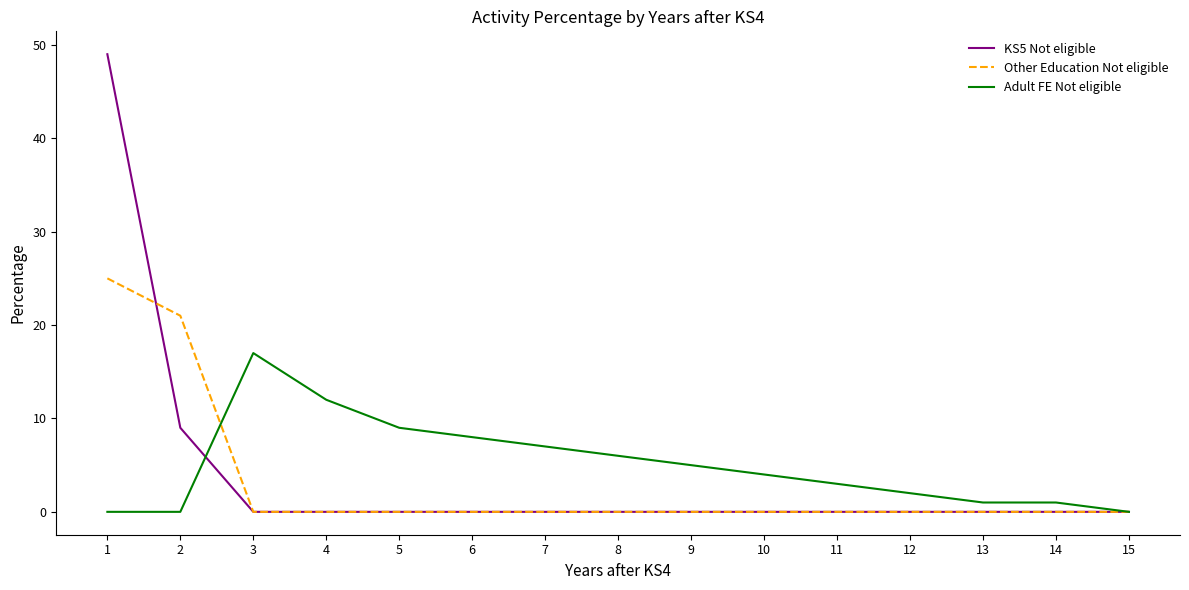

Which series changed the most between 6 and 15?

Adult FE Not eligible